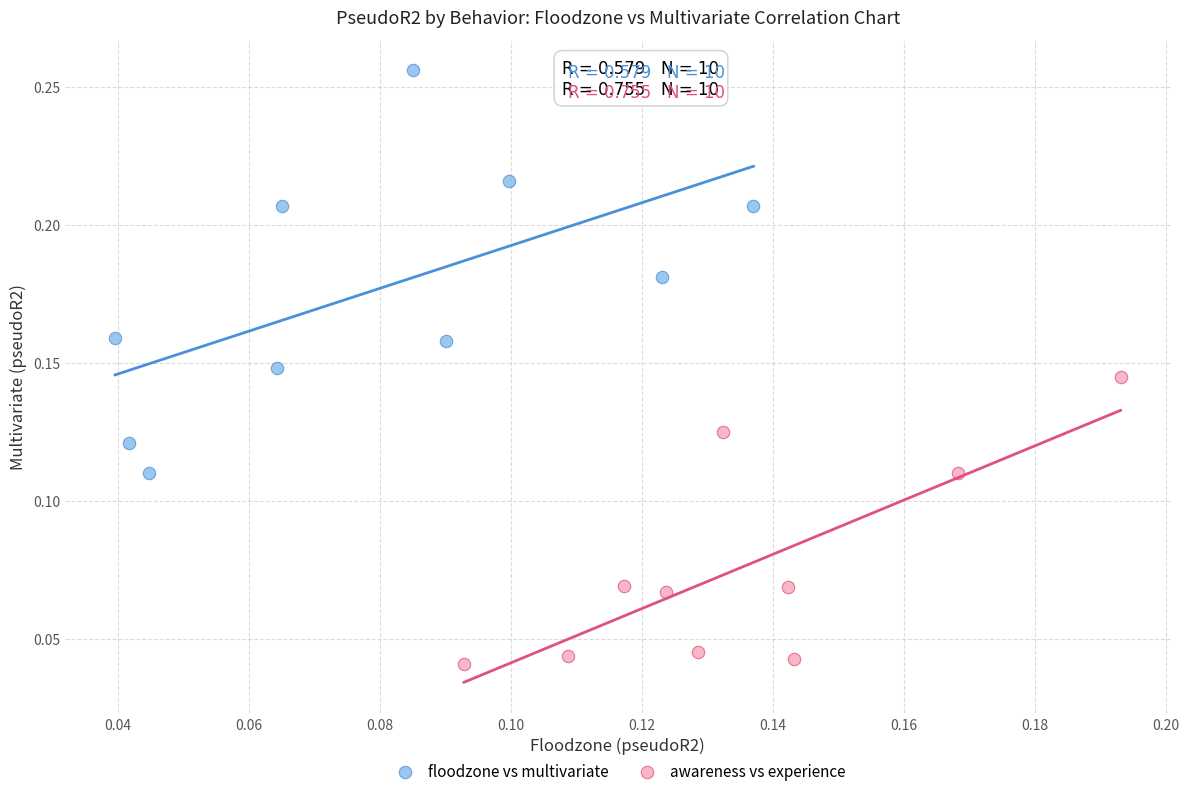

Which series reaches the maximum Y coordinate?

floodzone vs multivariate